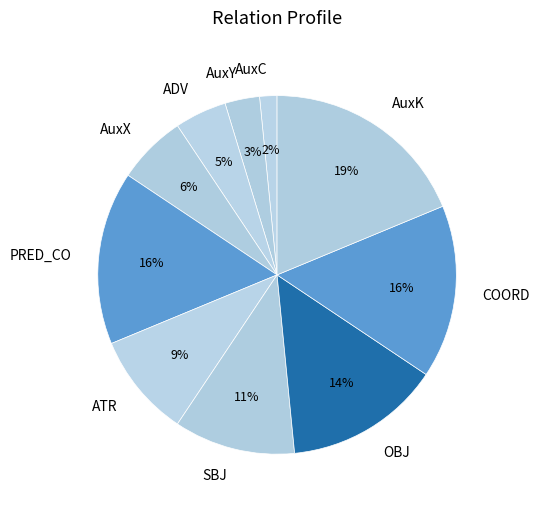

Between AuxC and AuxX, which is larger?

AuxX